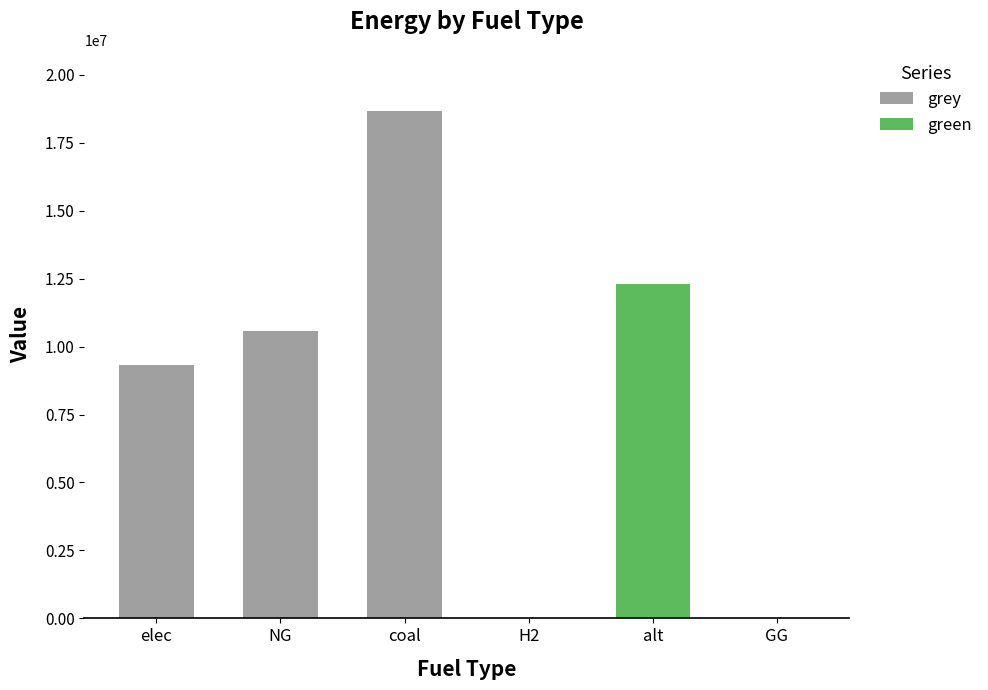

Is it true that grey equals 24539022.4 at coal?

False